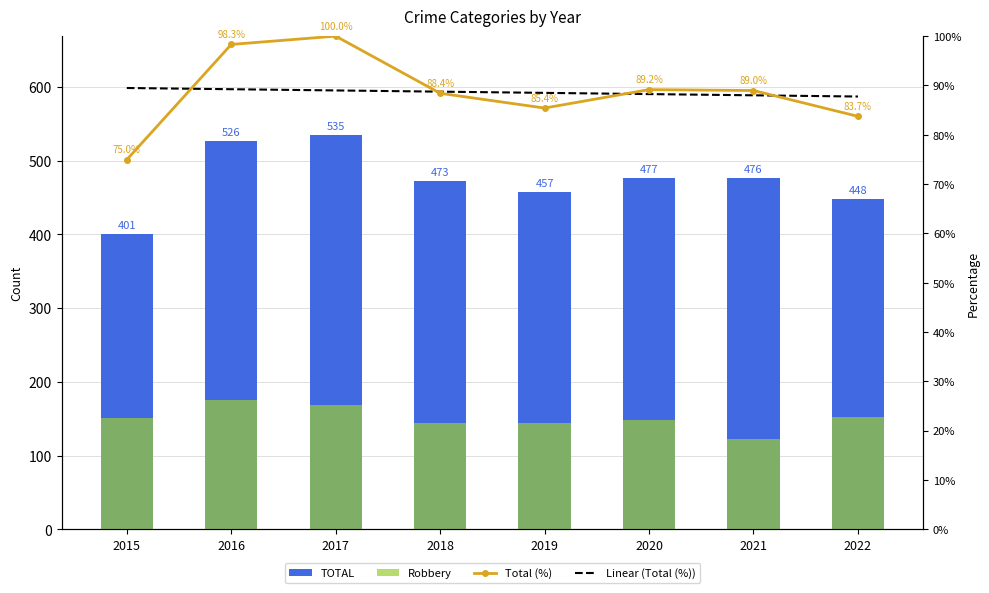

What is the difference between the second highest and second lowest values in the Robbery series?

25.0